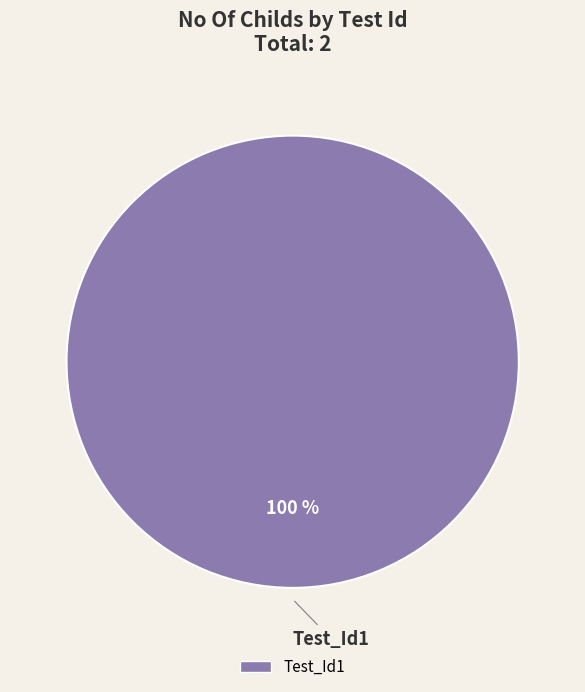

Does any single category account for the majority?

Yes